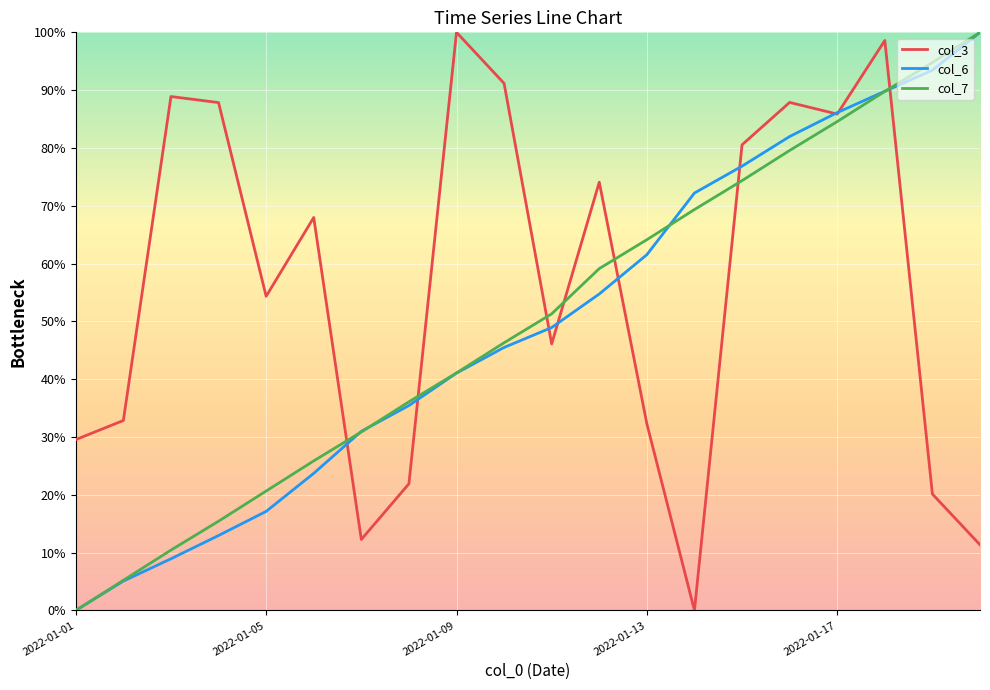

True or false: col_7 and col_3 cross at least once.

True